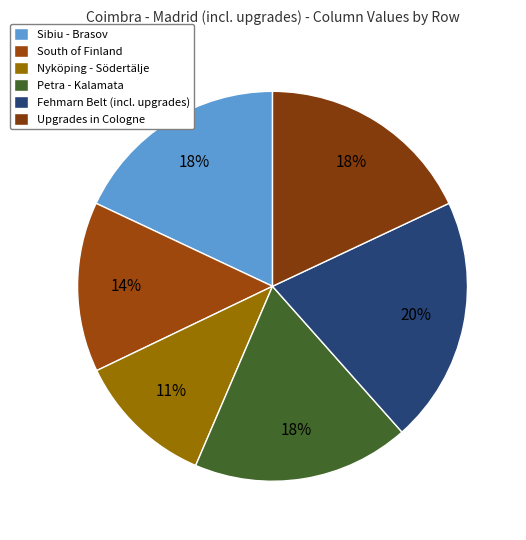

How many slices are in this pie chart?

6